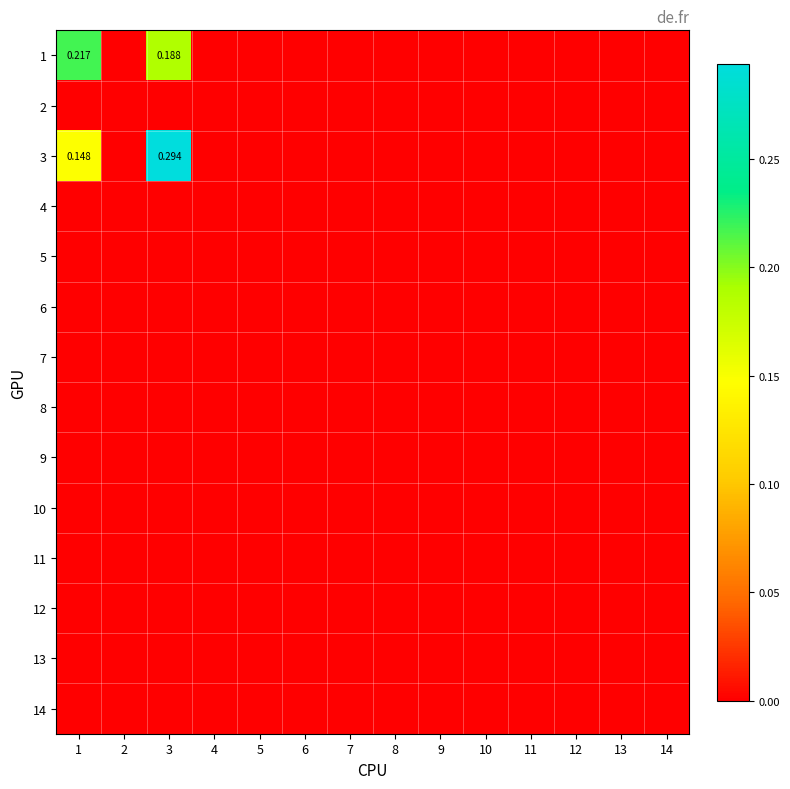

At which category does the chart reach its peak across all series?

3